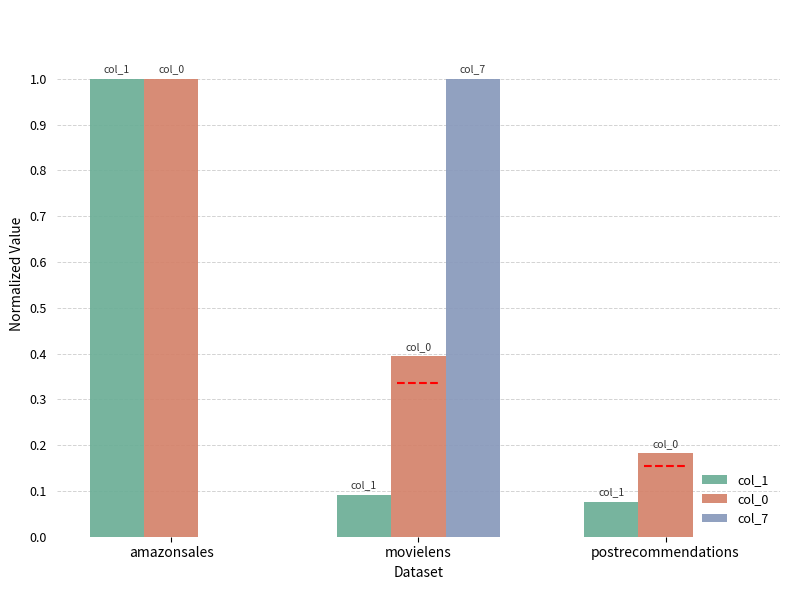

What is the sum of all col_1 values?

1.2